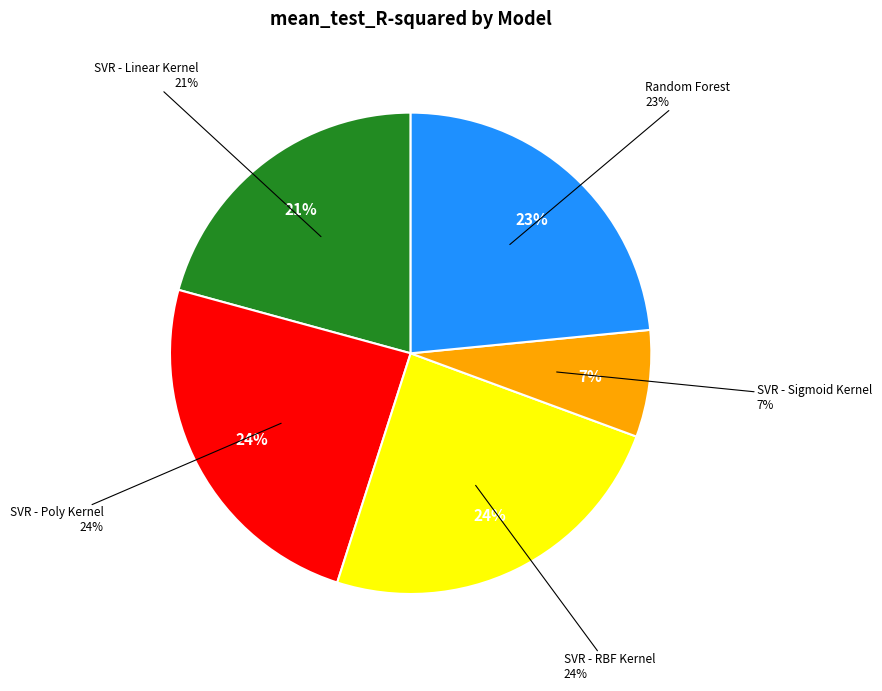

Combined, what portion of the pie is SVR - Linear Kernel and Random Forest?

44.2%